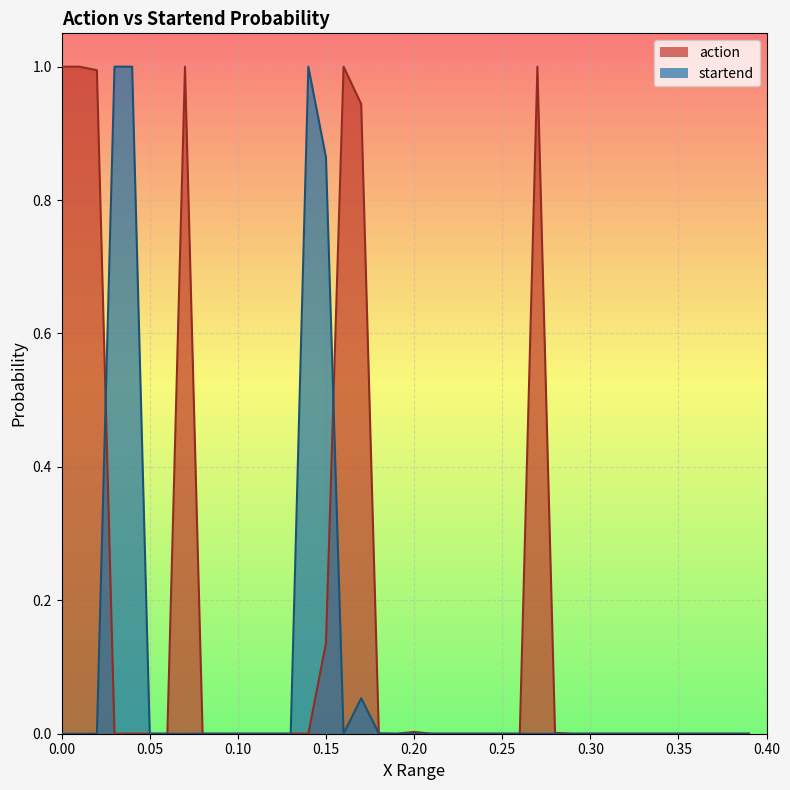

What is the difference between the second highest and minimum values in the startend series?

1.0